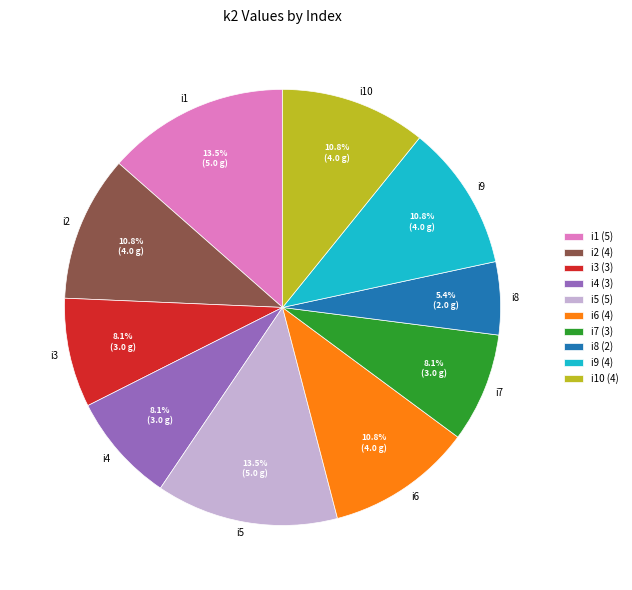

What is the total percentage of i4 and i10?

18.9%